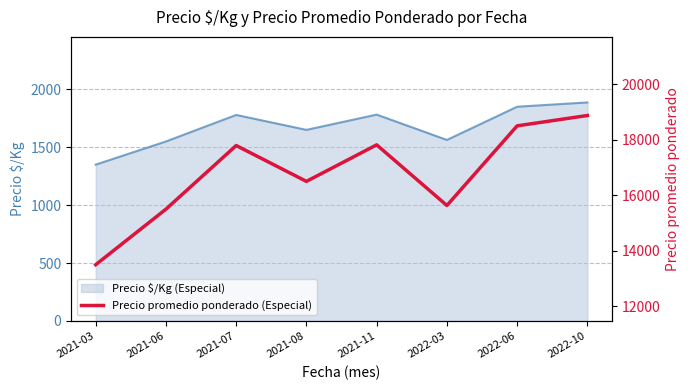

Does the chart display data point markers on the line(s)?

No